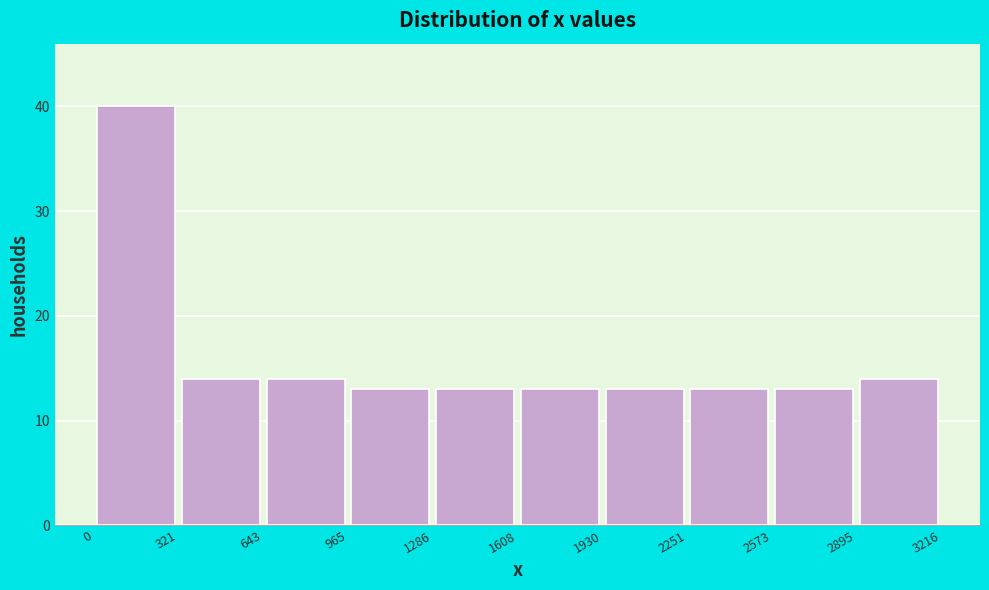

Over which range of the x-axis is the bar tallest?

0 to 321